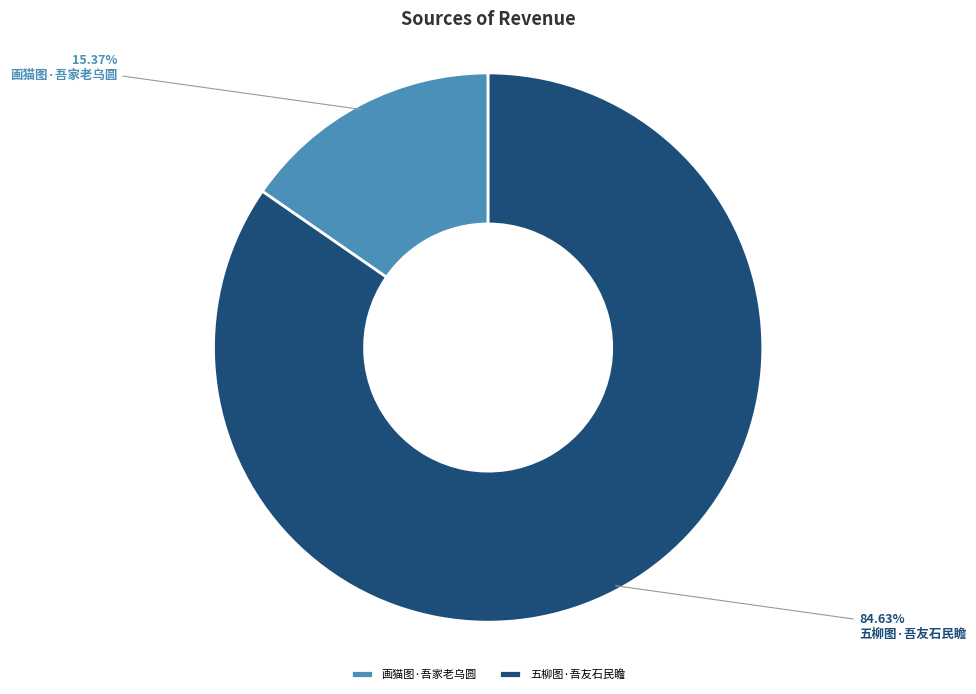

Which slice is the largest?

五柳图·吾友石民瞻